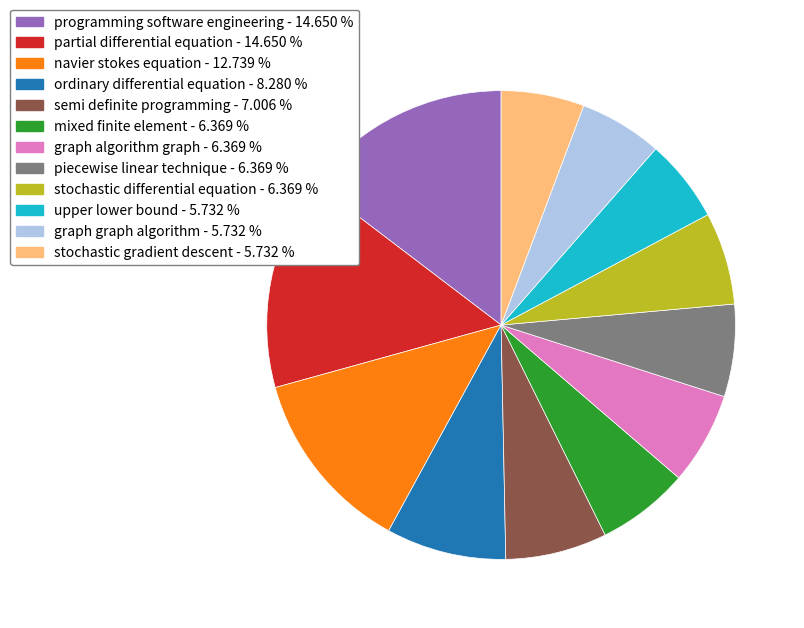

Is there any slice that represents more than half of the pie?

No